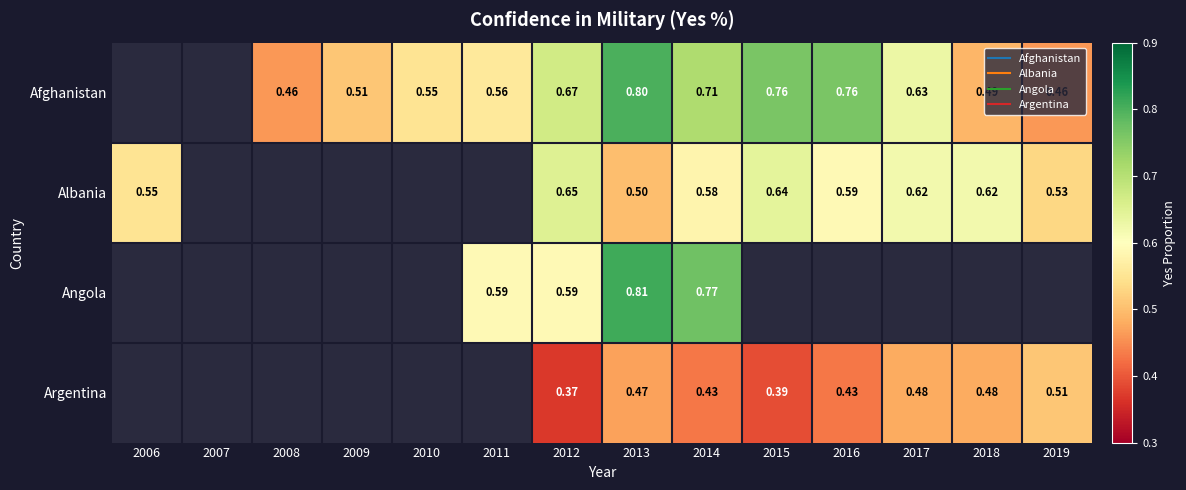

Is the value of Albania at 2018 greater than the value of Argentina at 2012?

Yes